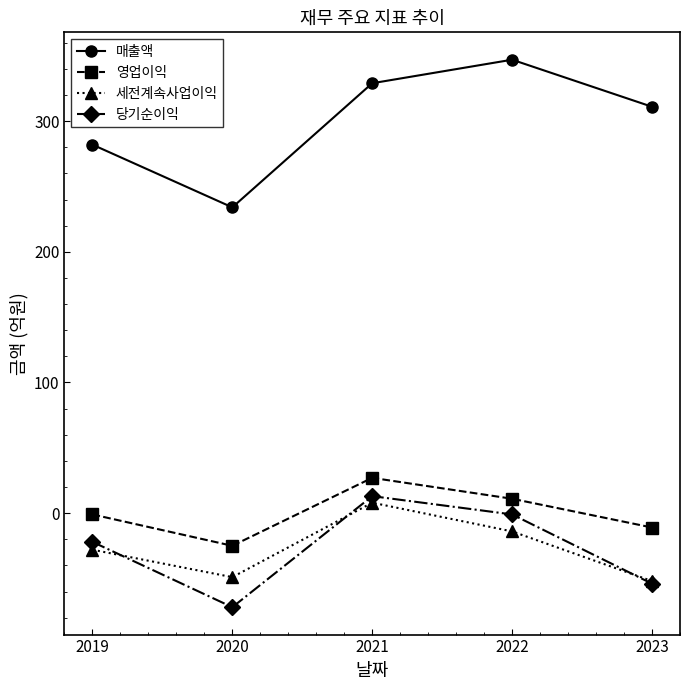

Does the chart have visible grid lines?

No